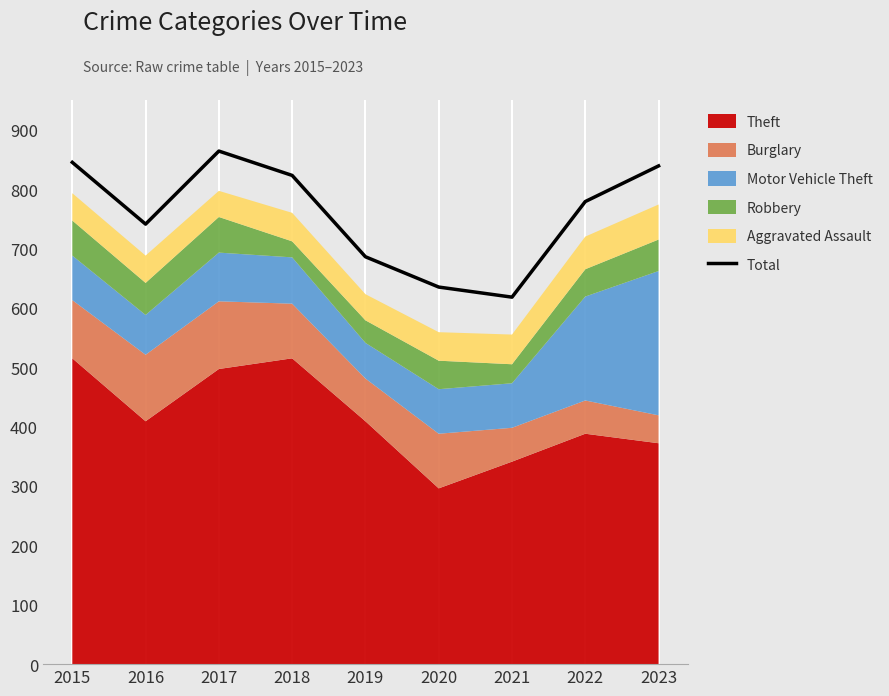

Reading left to right, what are all the values shown in this chart?

2015=845	2016=741	2017=864	2018=823	2019=686	2020=635	2021=618	2022=779	2023=839